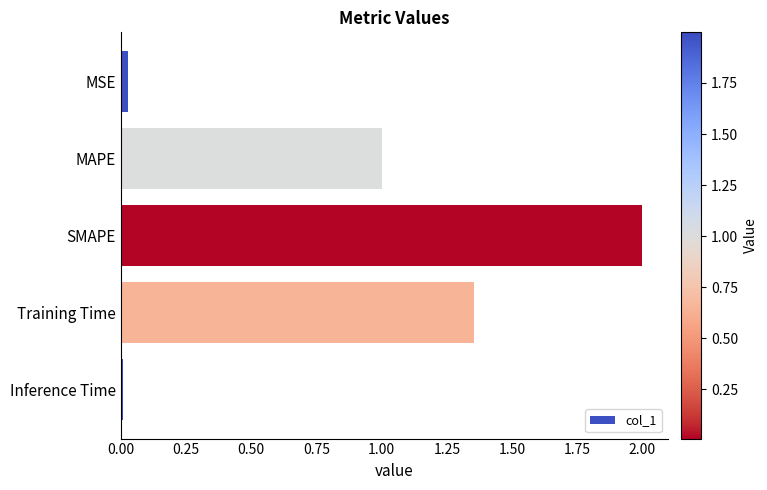

List the labels in order of value, largest first.

SMAPE, Training Time, MAPE, MSE, Inference Time